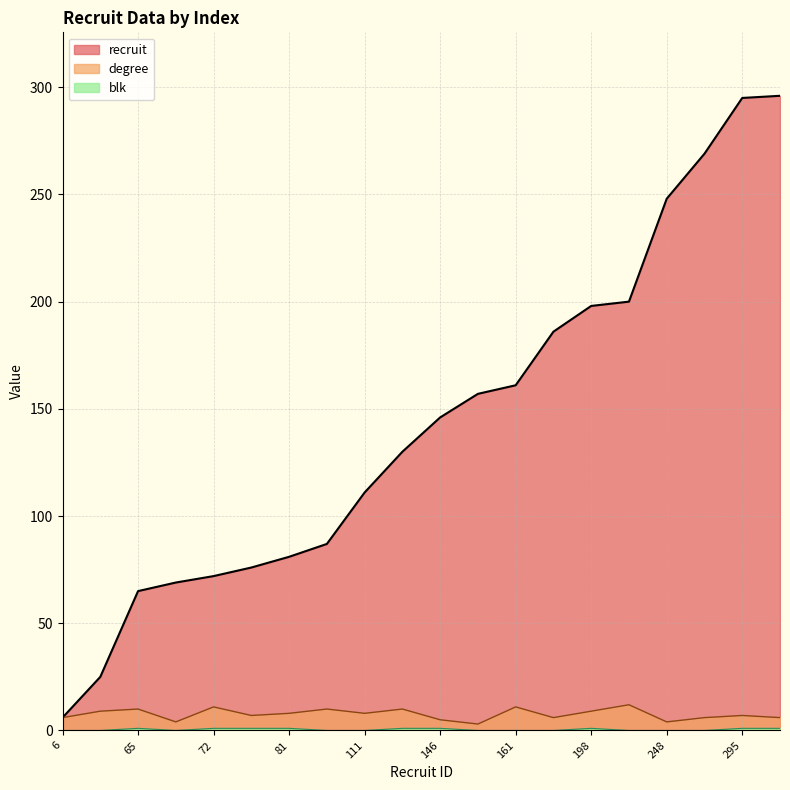

What is the sum of all recruit values?

2878